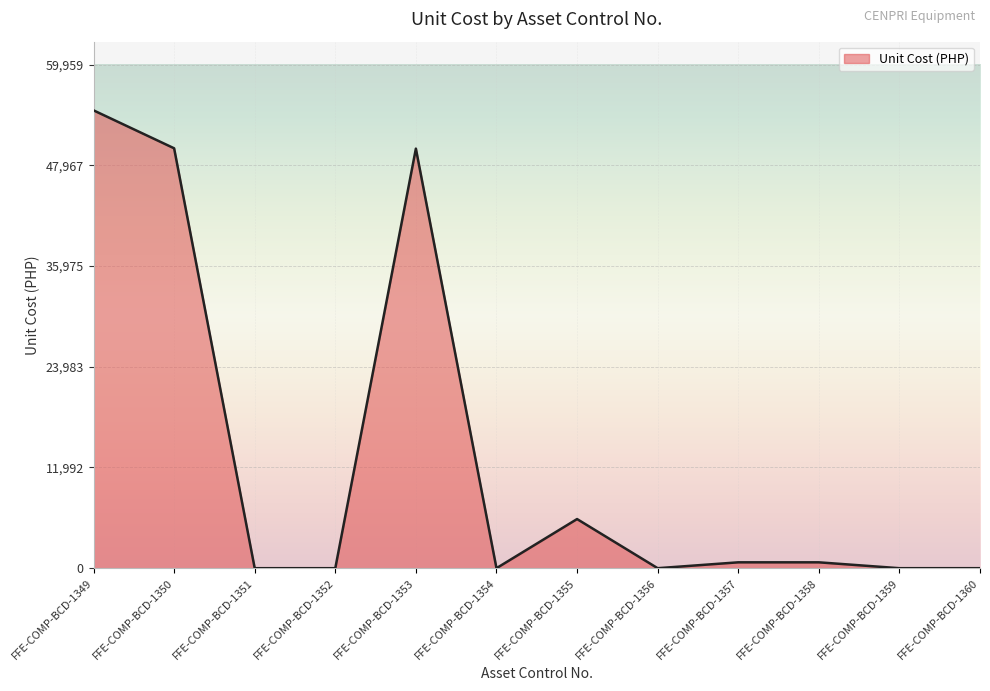

What is the difference between the maximum and minimum values?

54507.9